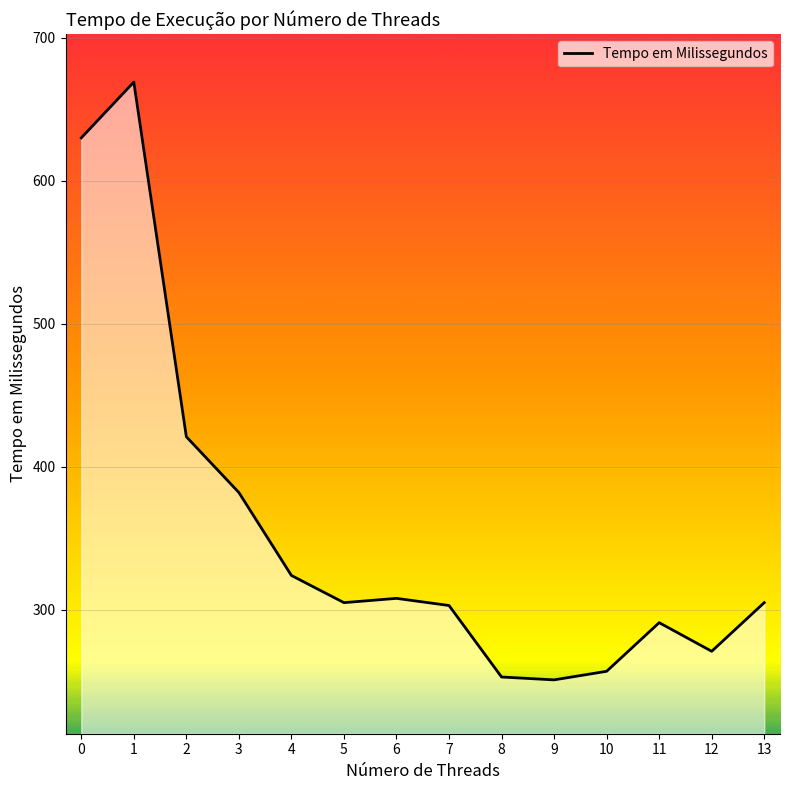

What is the minimum value shown in the chart?

251